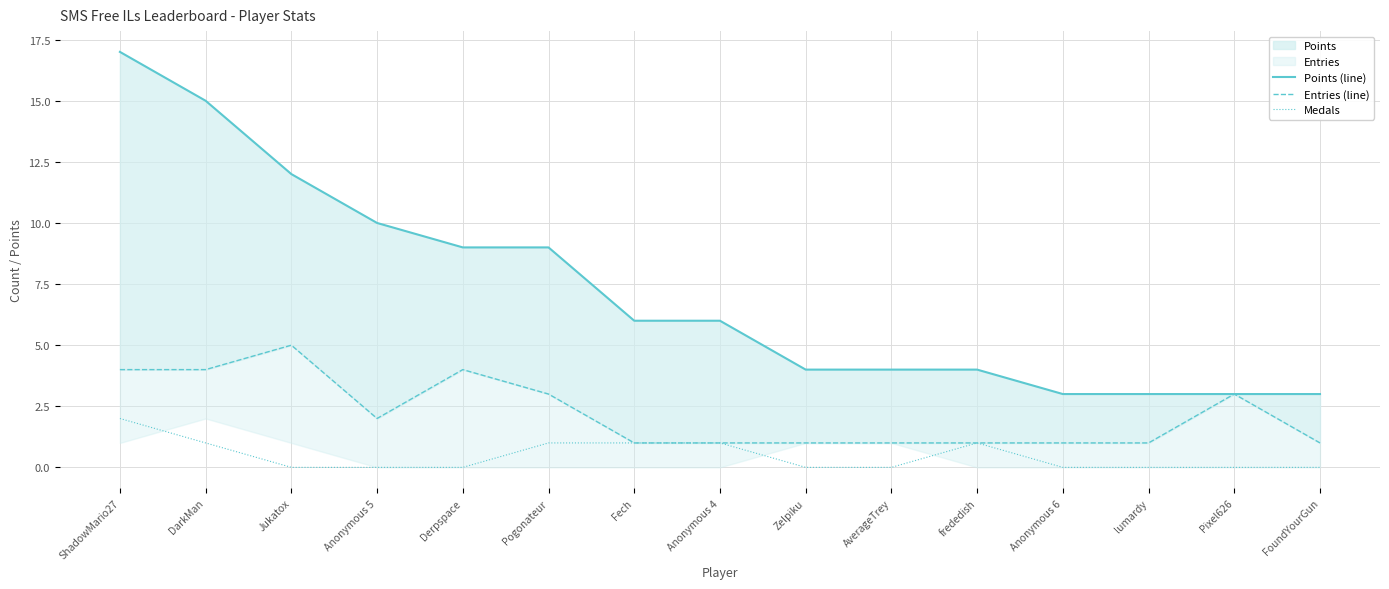

At which label does Entries (line) reach its peak?

Jukatox